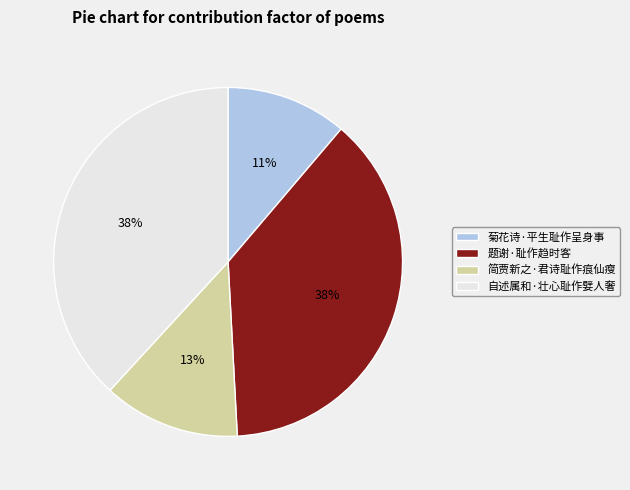

Is there any slice that represents more than half of the pie?

No